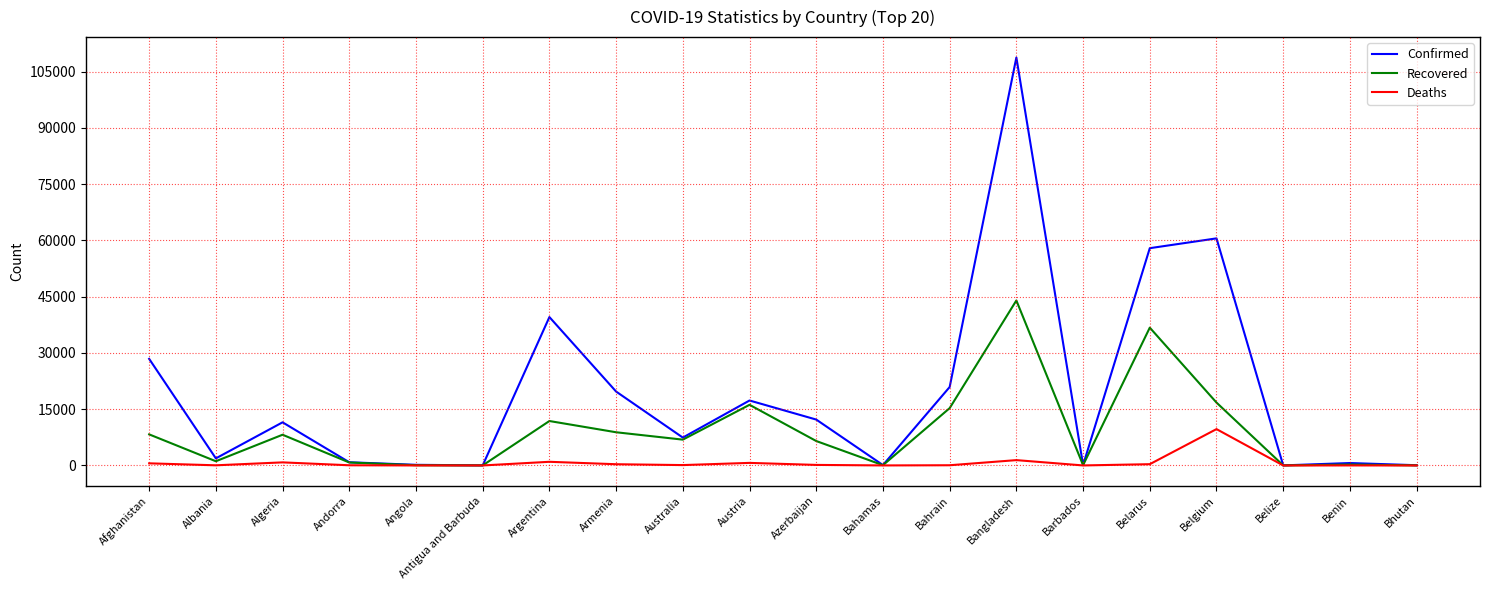

What is the approximate value of Confirmed at Austria?

17323